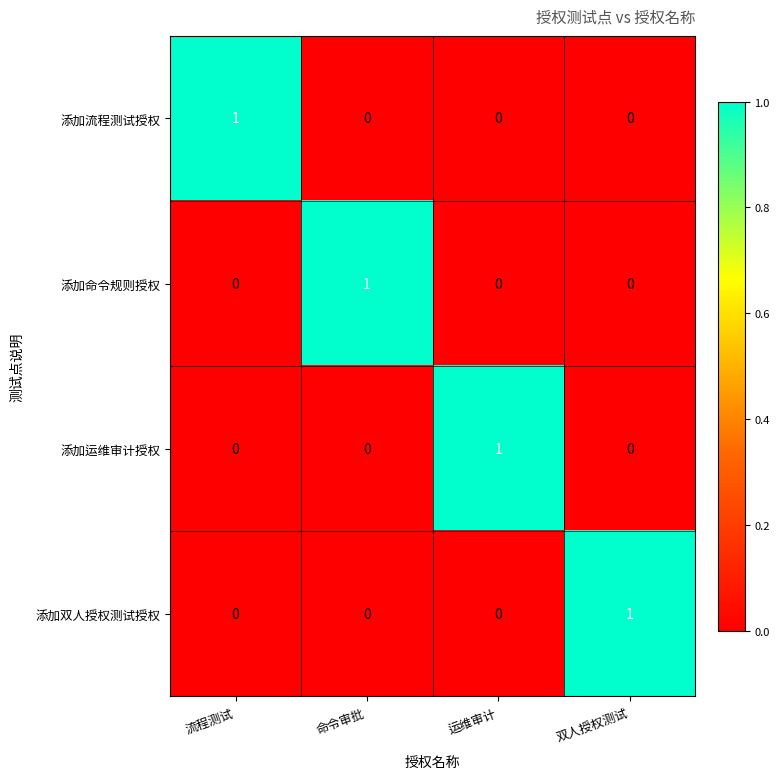

How many 添加流程测试授权 values are between 0 and 1?

4